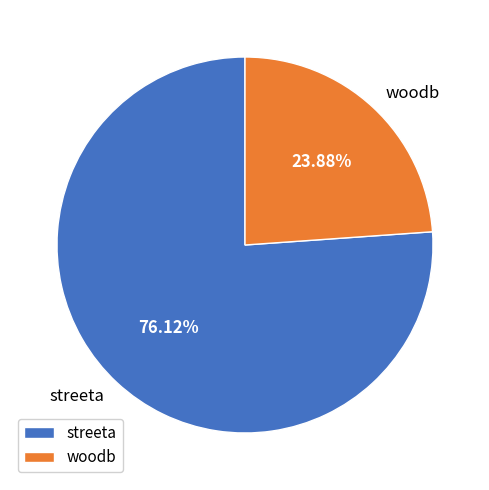

Approximately how many times larger is the value at streeta compared to woodb?

3.2